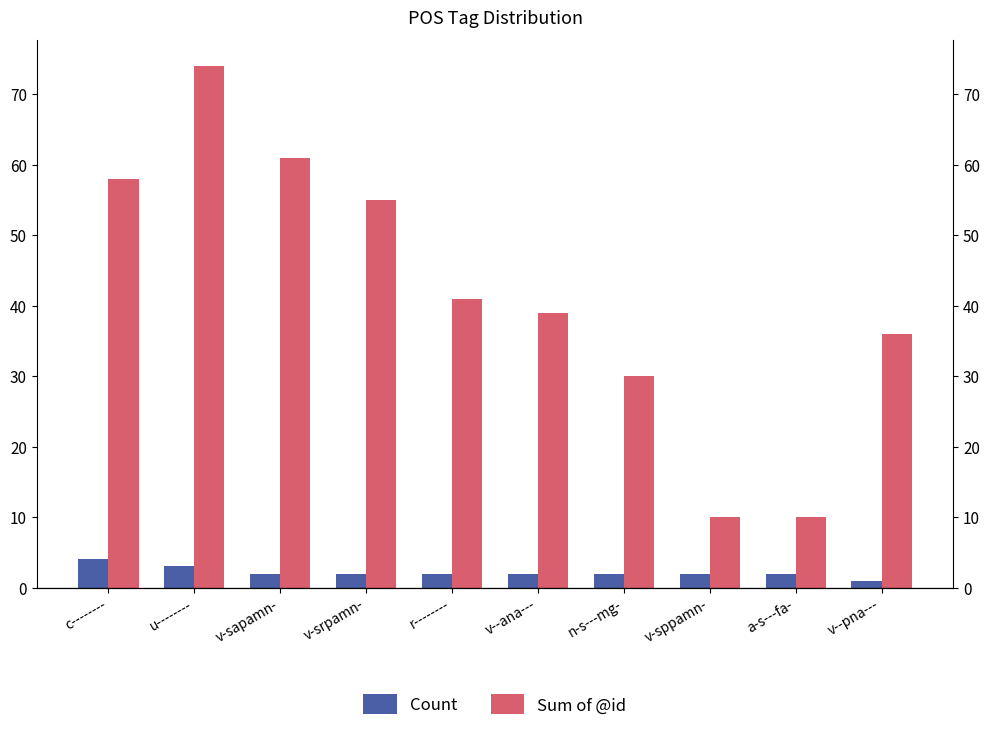

Rank the series at v--ana--- from lowest to highest value.

Count, Sum of @id